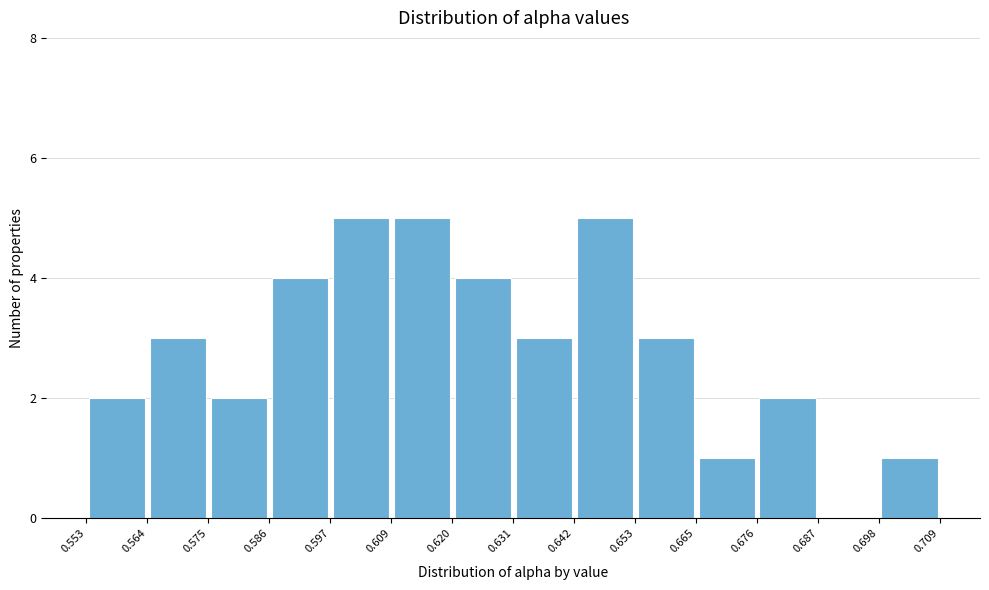

How tall is the bar that spans 0.620 to 0.631 on the x-axis? The values are not printed on the chart, so give them approximately, as read against the axis.

4